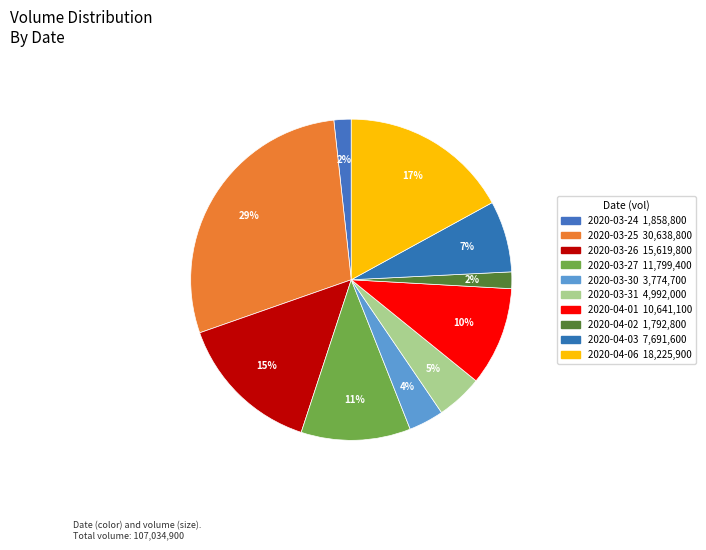

Rank the categories by value from lowest to highest.

2020-04-02, 2020-03-24, 2020-03-30, 2020-03-31, 2020-04-03, 2020-04-01, 2020-03-27, 2020-03-26, 2020-04-06, 2020-03-25